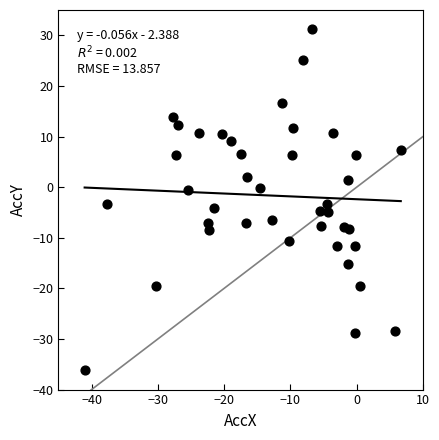

What is the range of X values (max minus min)?

47.7